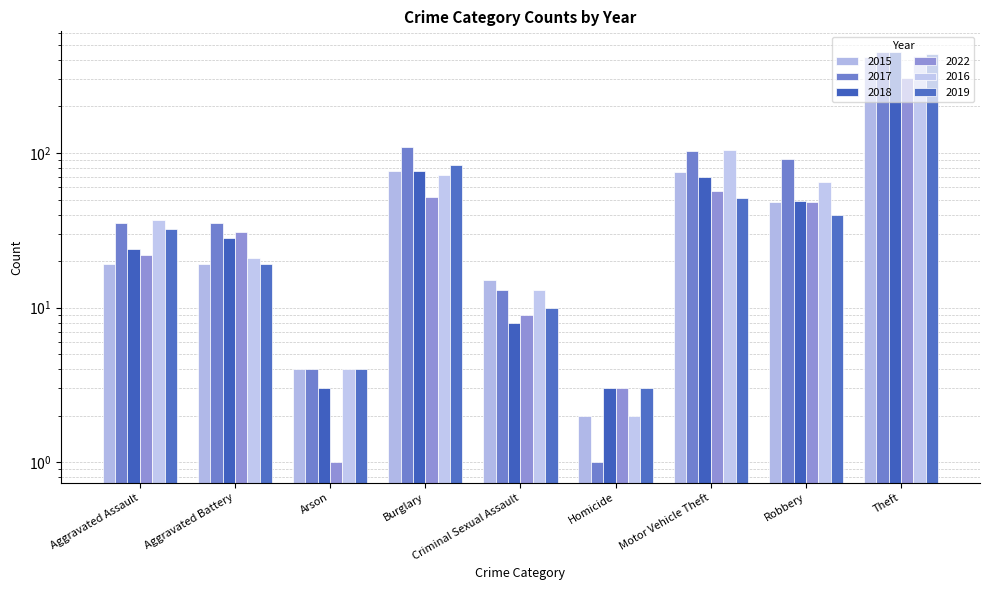

What is the maximum value for 2019?

440